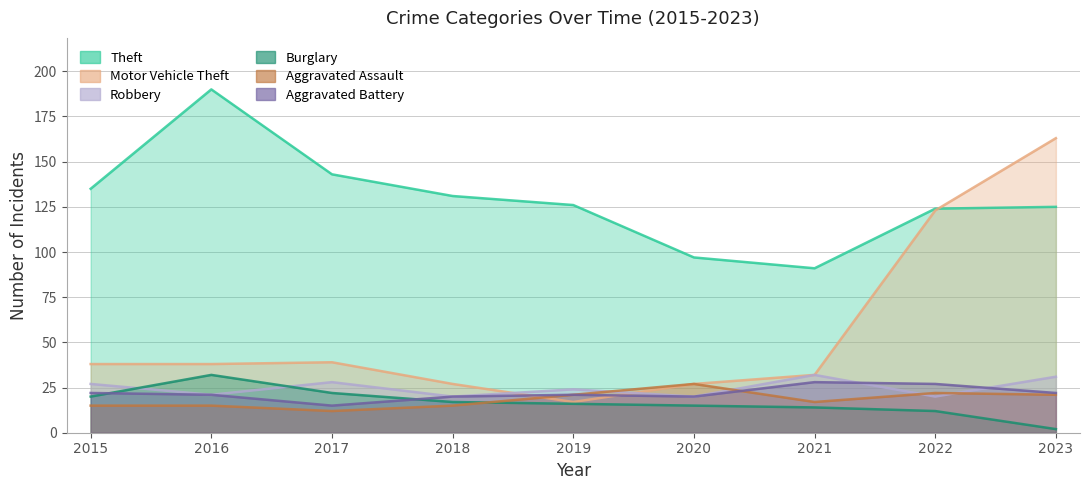

Which category has the highest value across all series?

2016